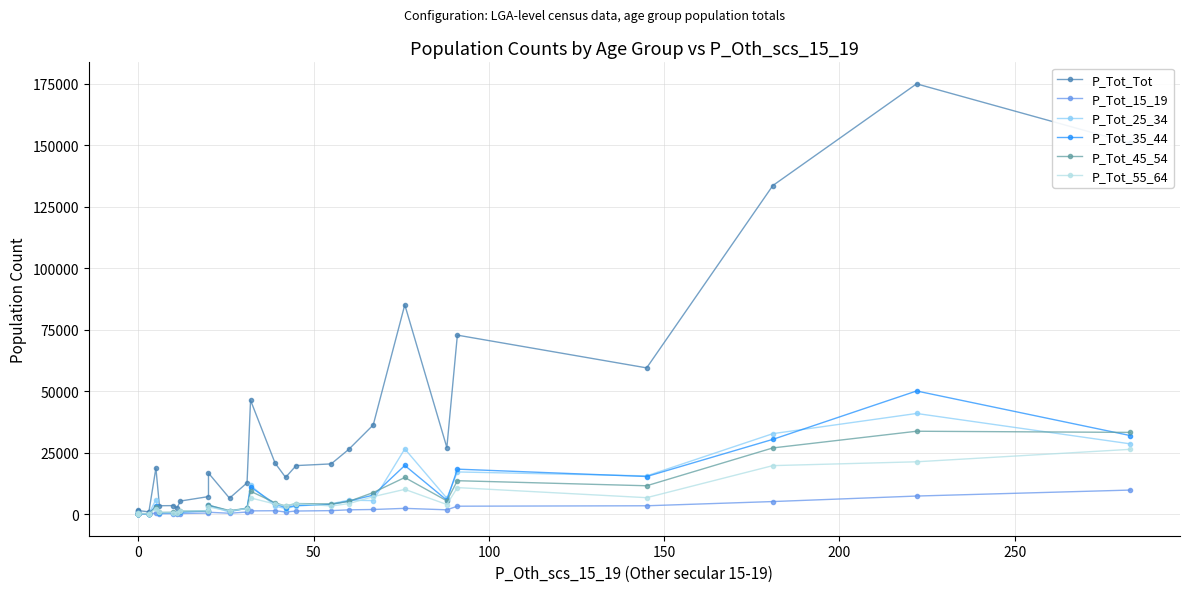

How many data points in P_Tot_35_44 are less than 3466?

15